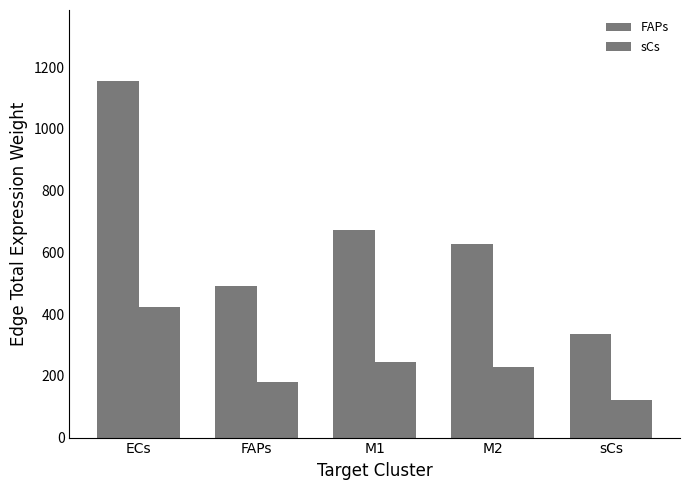

What is the difference between the maximum and second lowest values in the sCs series?

242.3